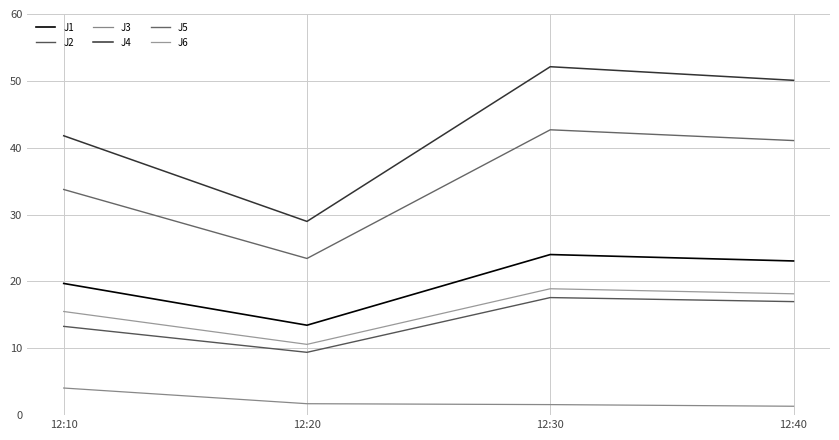

The value of J3 at 12:20 is 2.4. True or false?

False